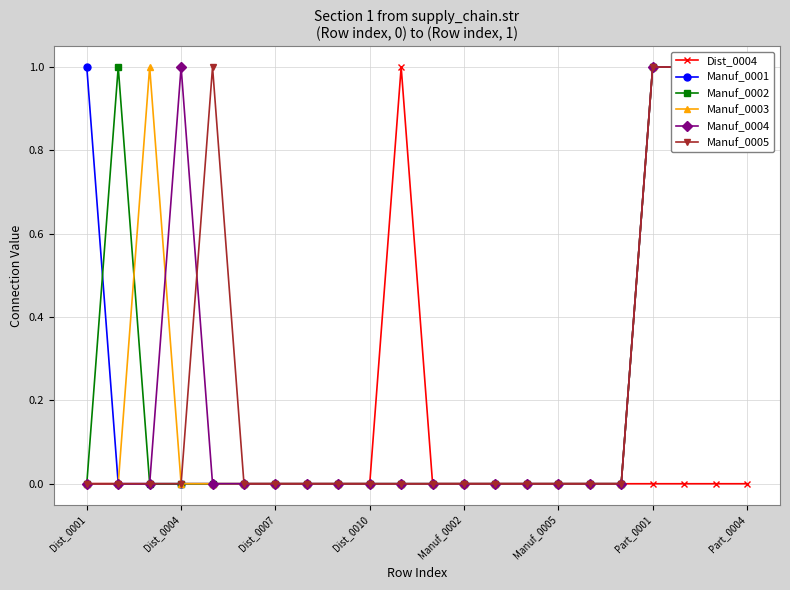

At 14, list the series in order from largest to smallest.

Dist_0004, Manuf_0001, Manuf_0002, Manuf_0003, Manuf_0004, Manuf_0005